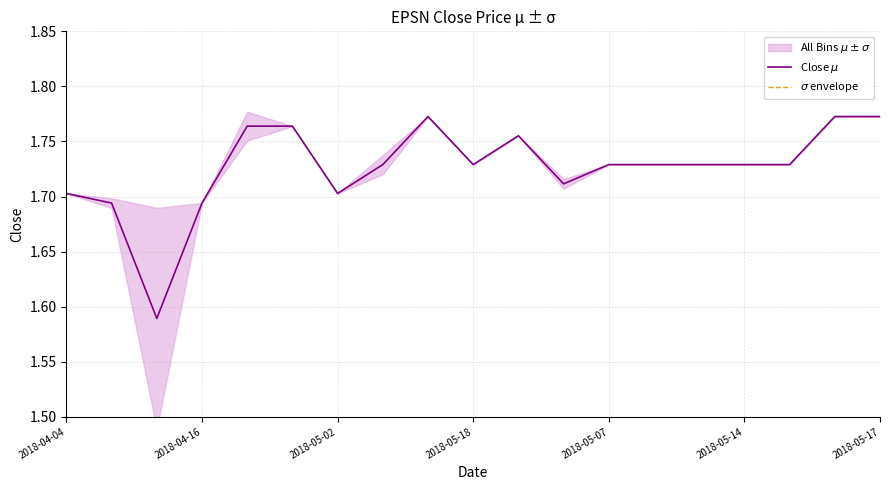

How many lines are shown in the chart?

2